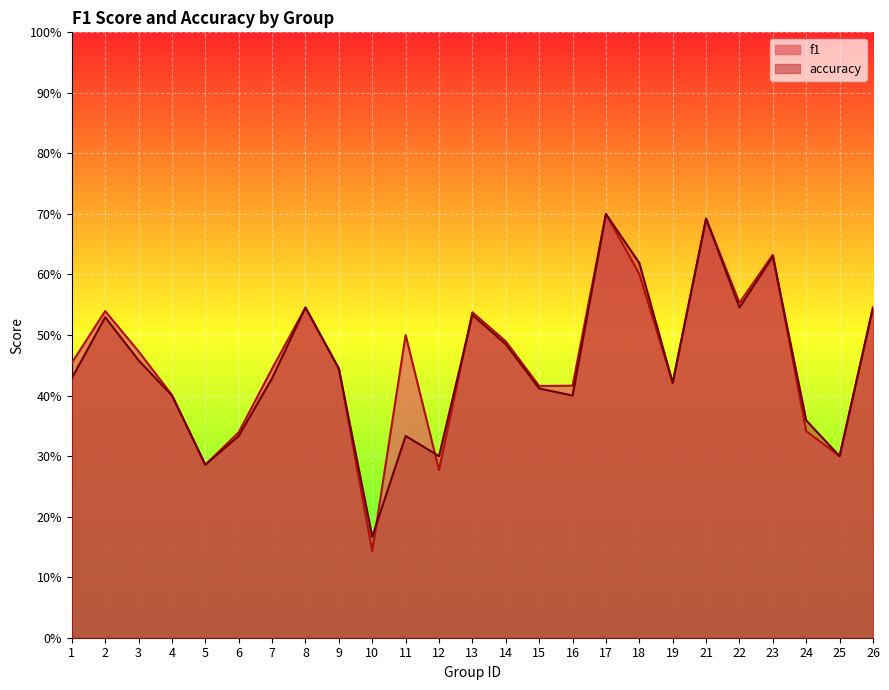

Rank the categories by f1 value from highest to lowest.

17, 21, 23, 18, 22, 8, 26, 2, 13, 11, 14, 3, 1, 9, 7, 19, 16, 15, 4, 24, 6, 25, 5, 12, 10